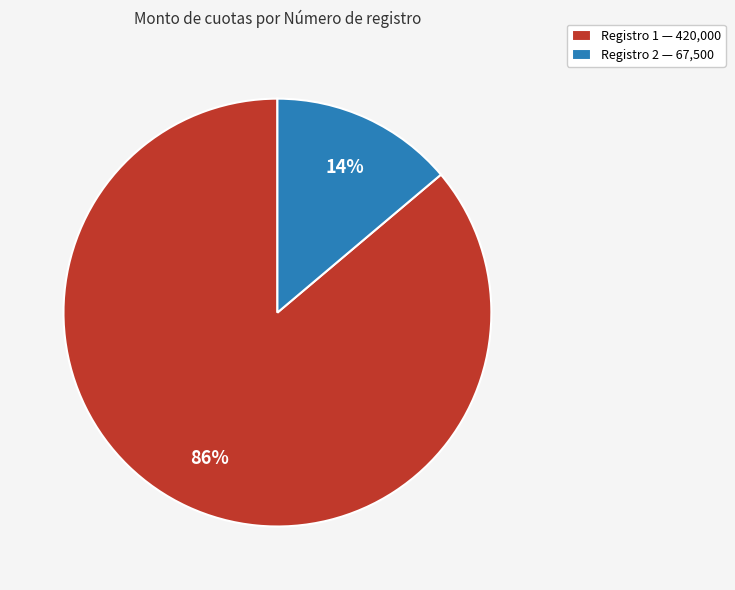

True or false: Registro 2 — 67,500 accounts for 14% of the total.

True